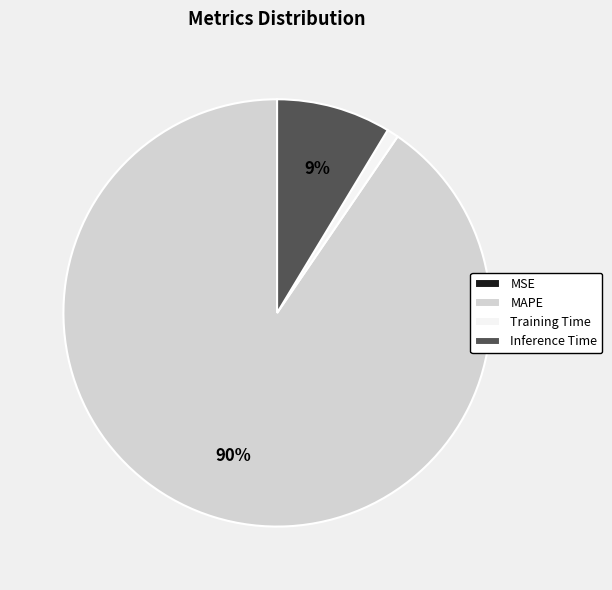

To the nearest percent, what is the difference between the largest and smallest slice percentages?

90%